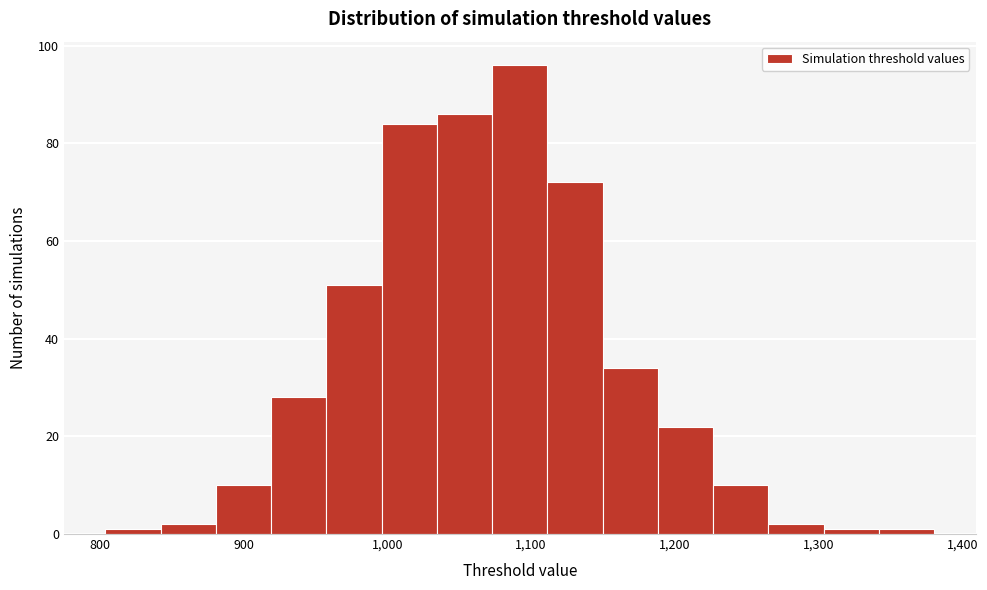

Around what value on the x-axis is the tallest bar? Give the approximate position of its centre, as read against the axis.

1090